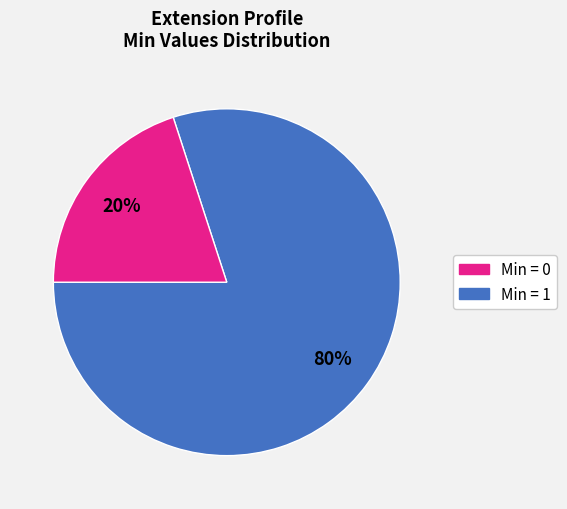

How many slices are in this pie chart?

2